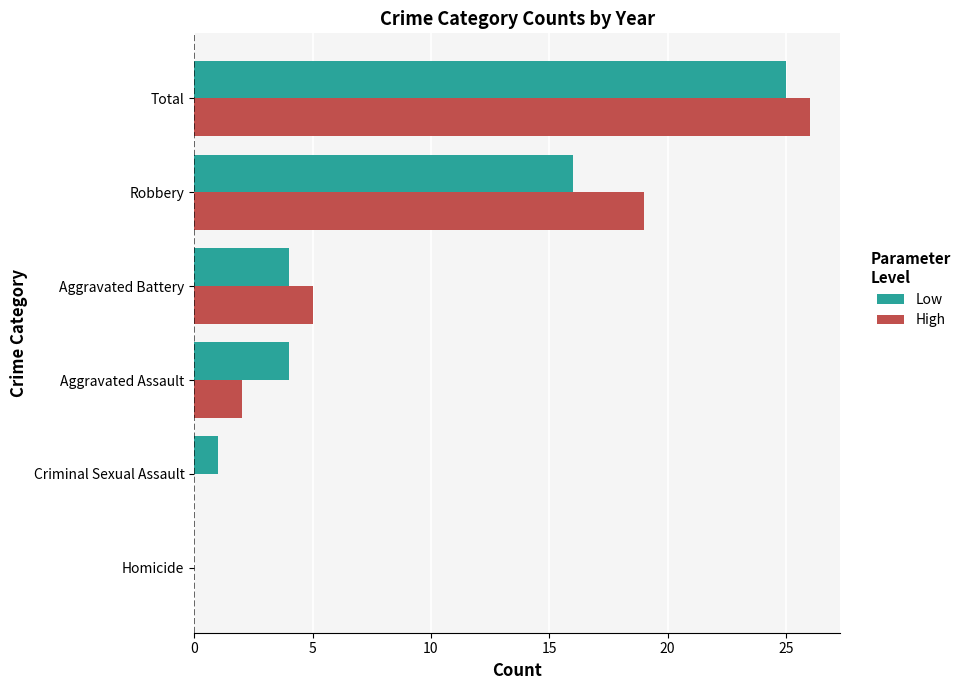

How many positive values does the Low series have?

5